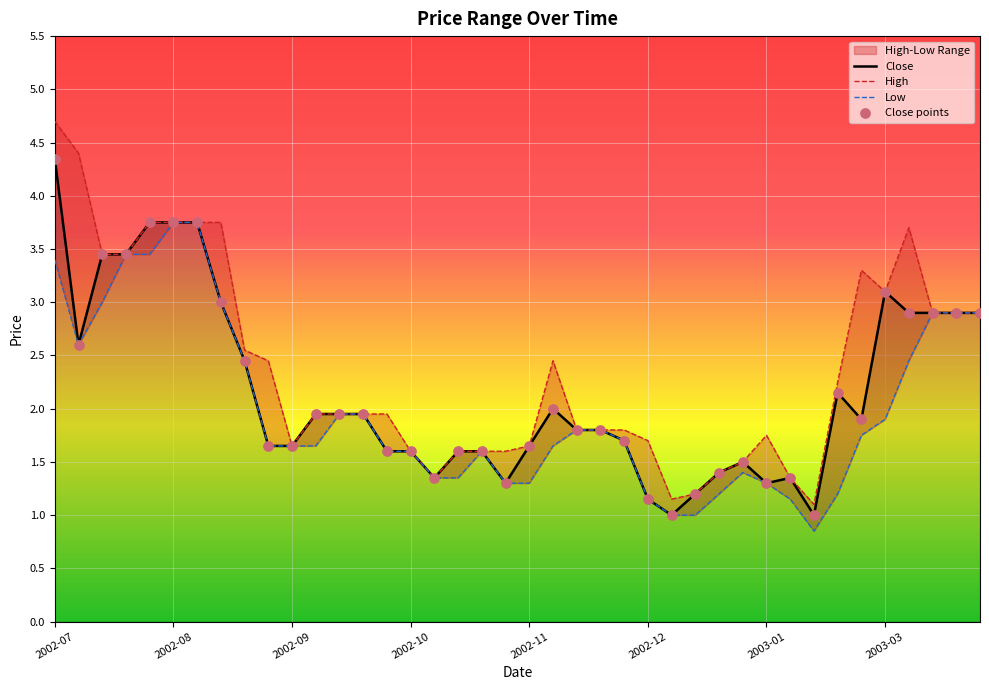

What is the total value across all series at 2003-02-24?

6.9